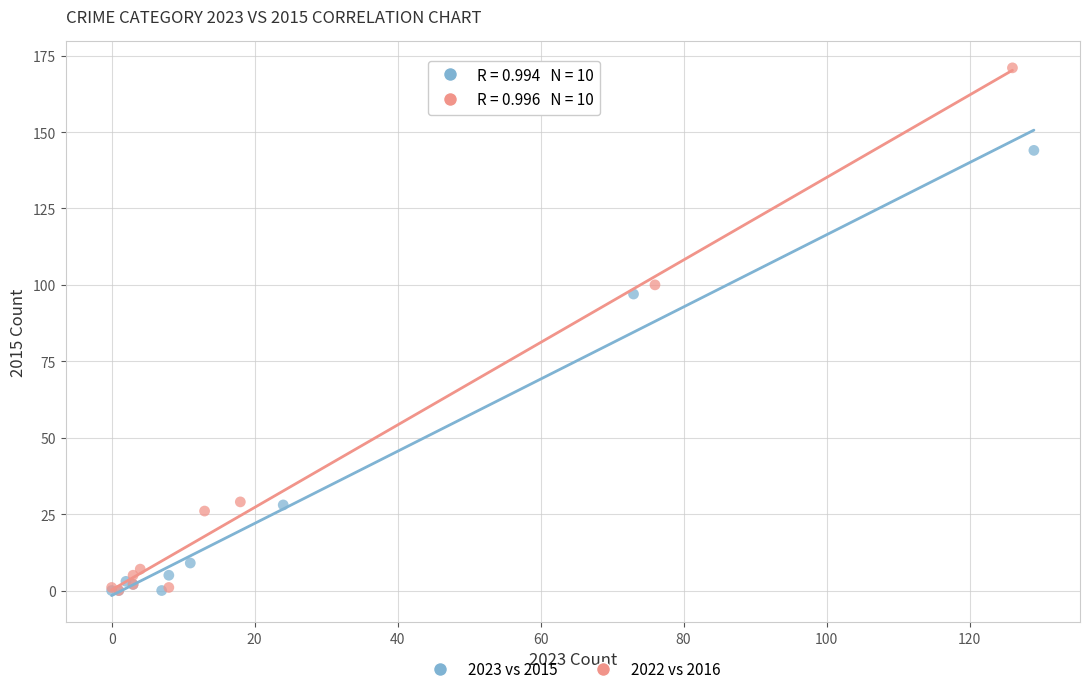

What are all the series names shown in the legend?

2023 vs 2015, 2022 vs 2016